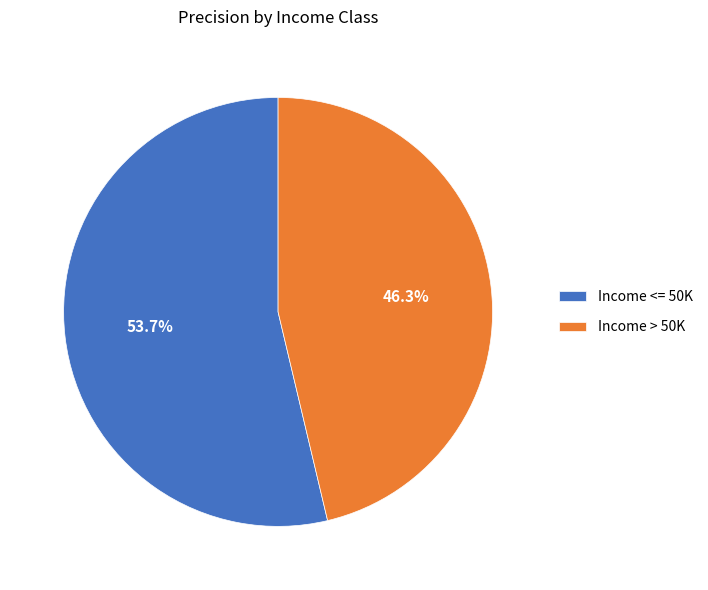

Rank the categories by value from lowest to highest.

Income > 50K, Income <= 50K